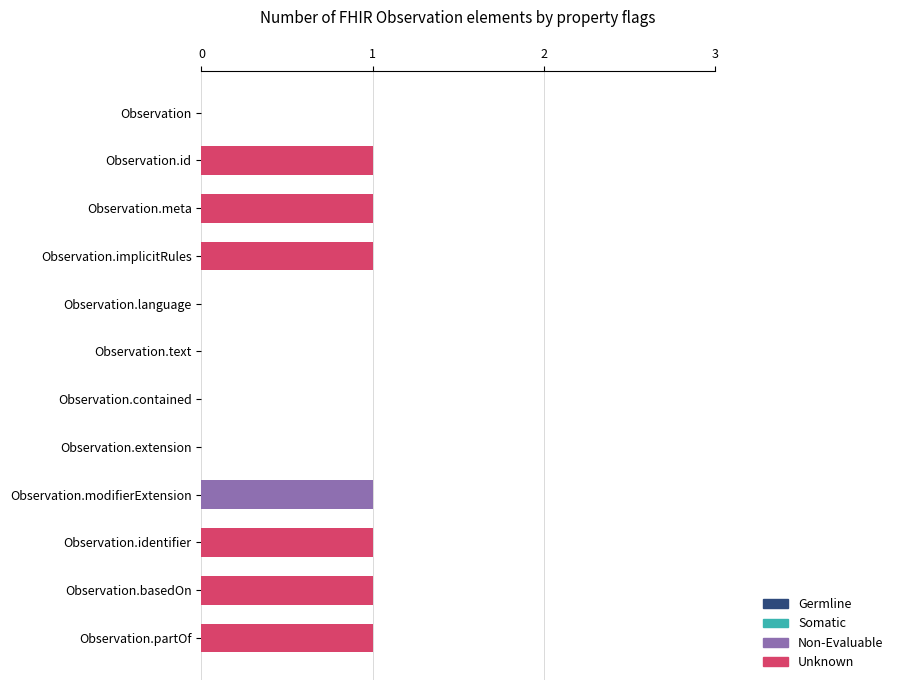

The Non-Evaluable series shows 1 at Observation.extension. True or false?

False